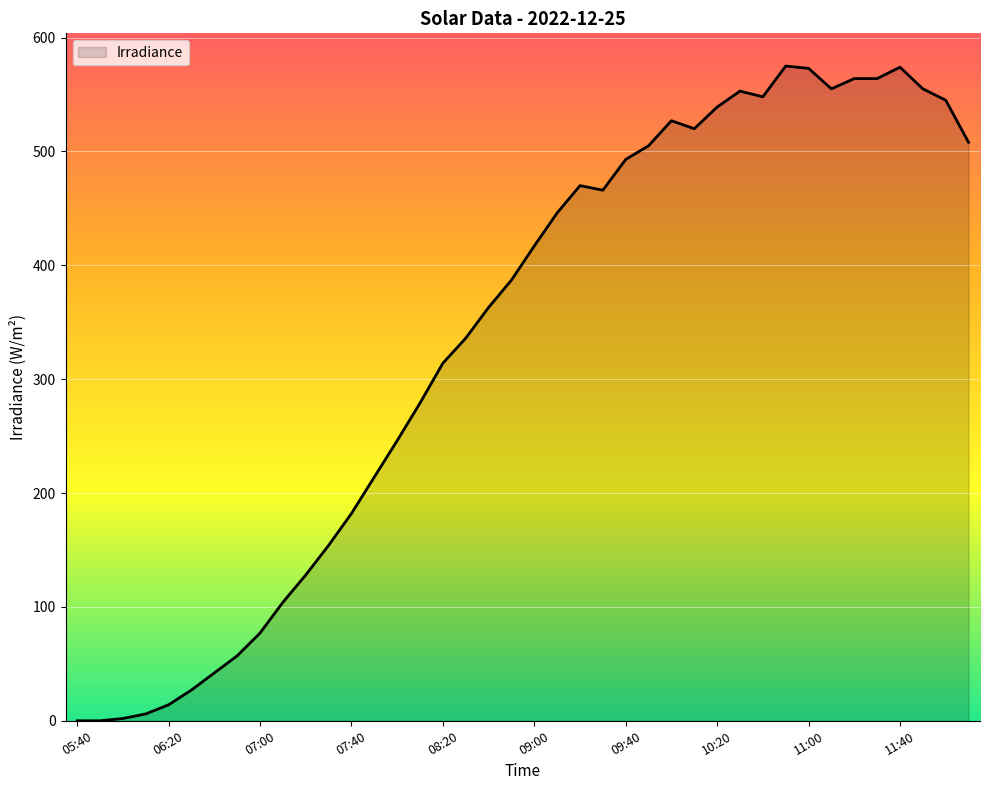

What is the greatest value displayed?

575